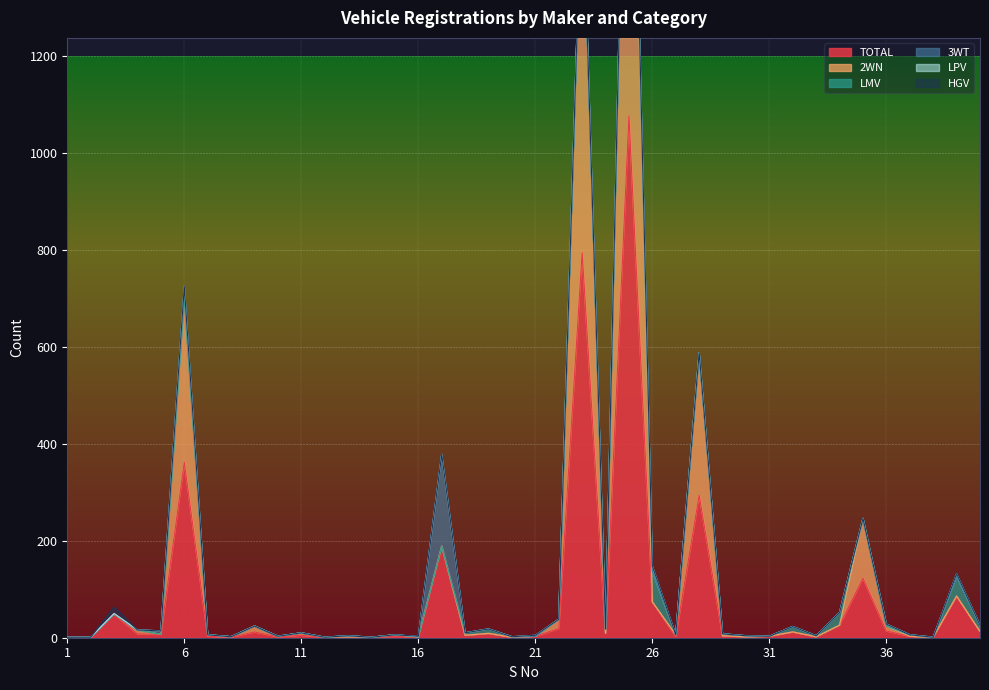

What is the difference between the maximum and minimum values in the 3WT series?

189